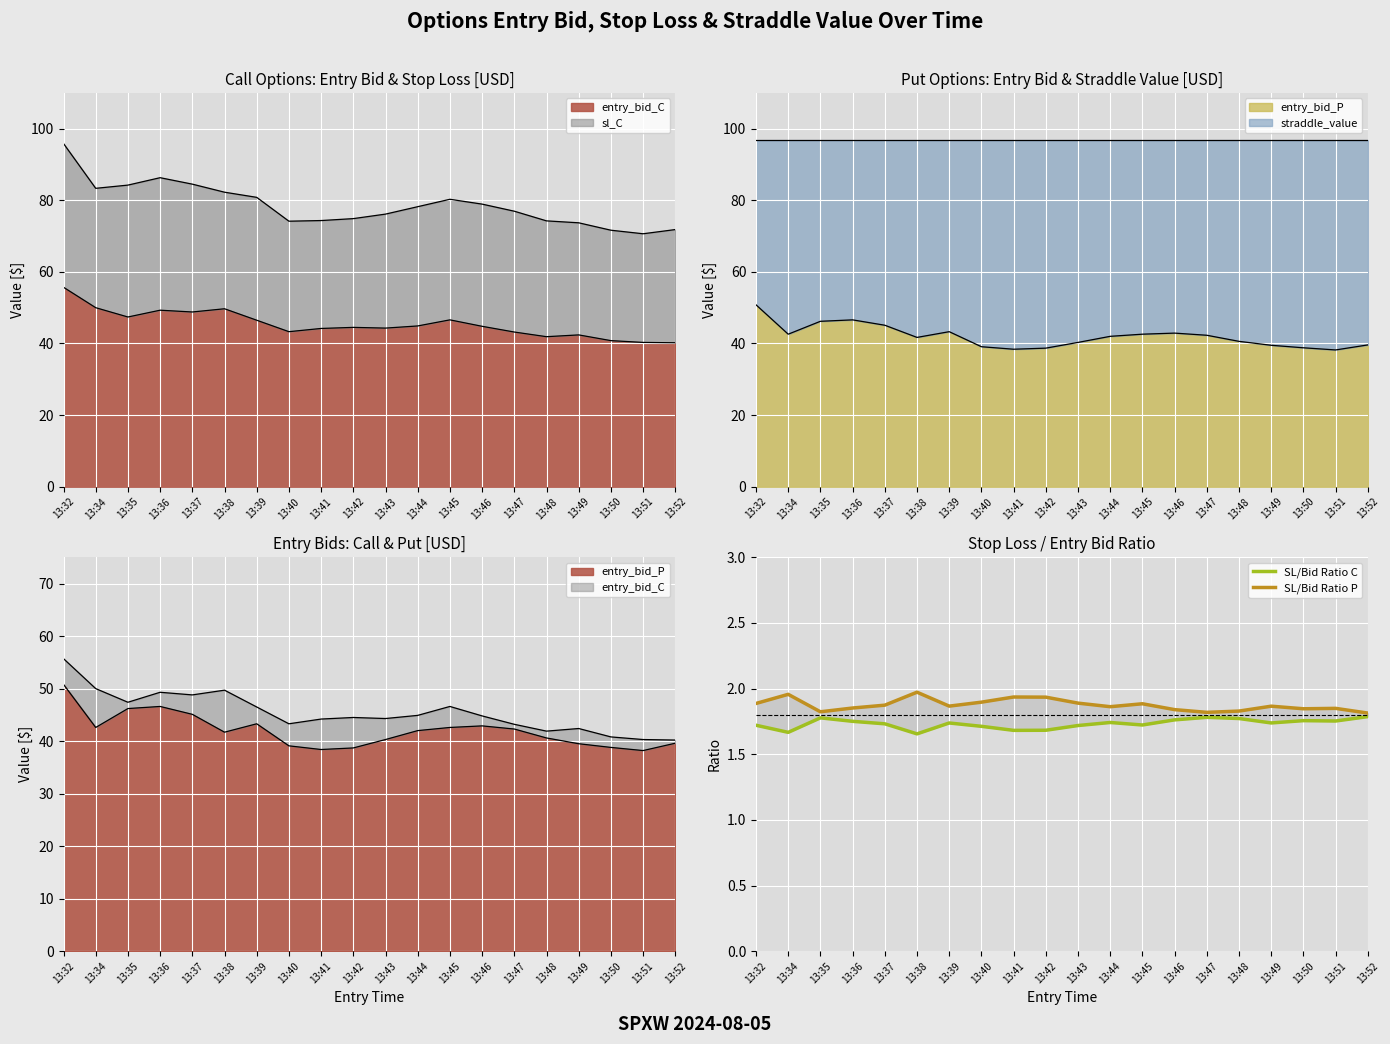

Is the value of SL/Bid Ratio C at 13:42 greater than the value of SL/Bid Ratio P at 13:36?

No